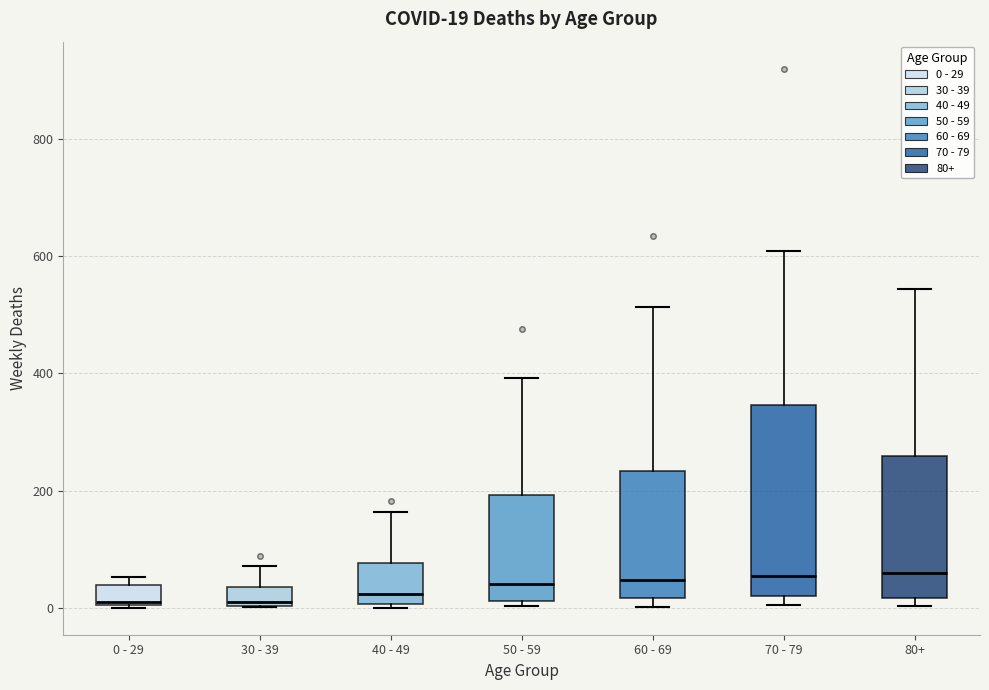

Comparing the boxes themselves (not the whiskers), which one is the tallest?

70 - 79